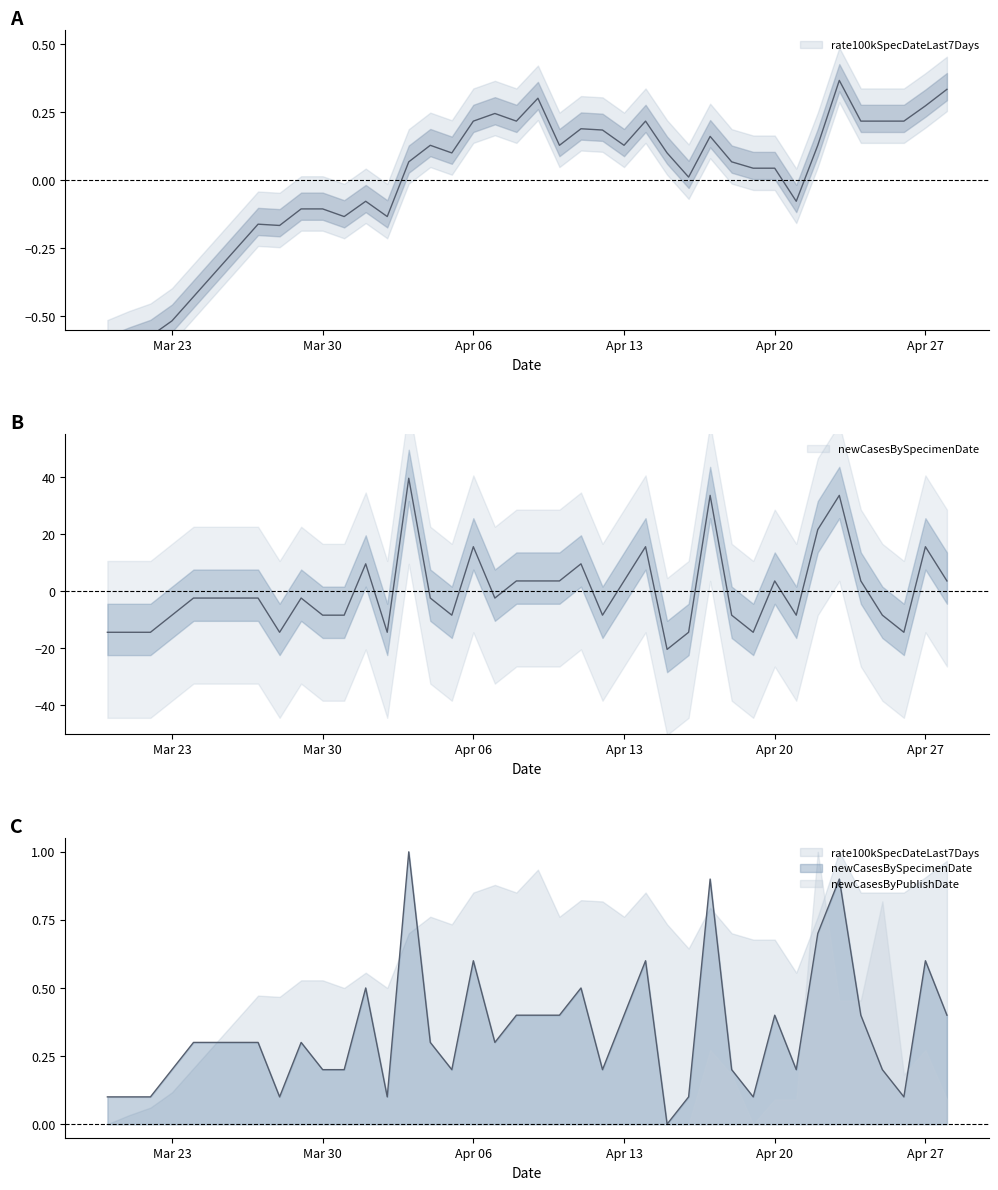

At which category is the sum across all series the highest?

2020-04-23